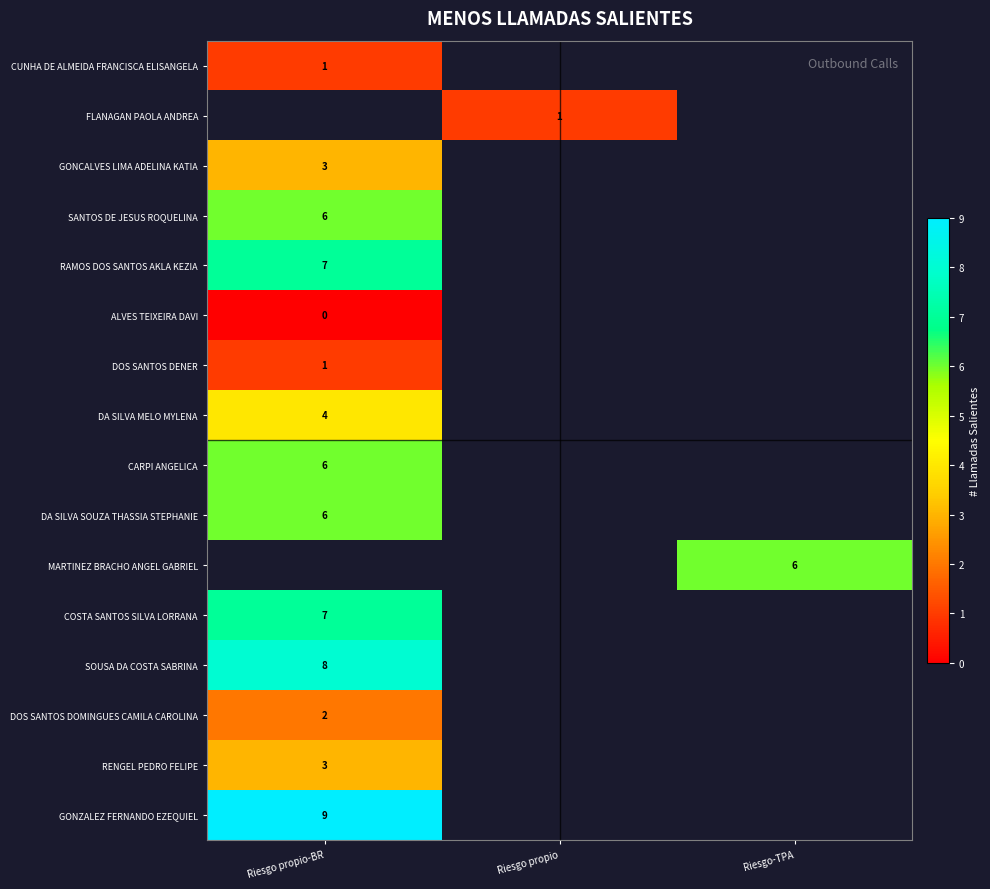

True or false: CARPI ANGELICA has a value of 6 at Riesgo propio-BR.

True